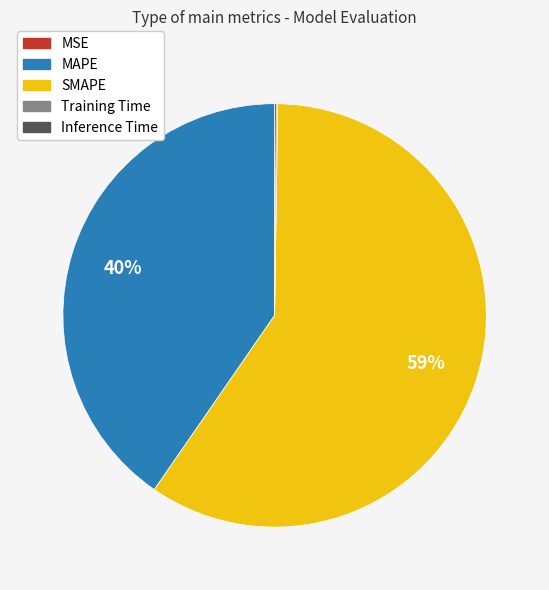

True or false: MAPE accounts for 40% of the total.

True